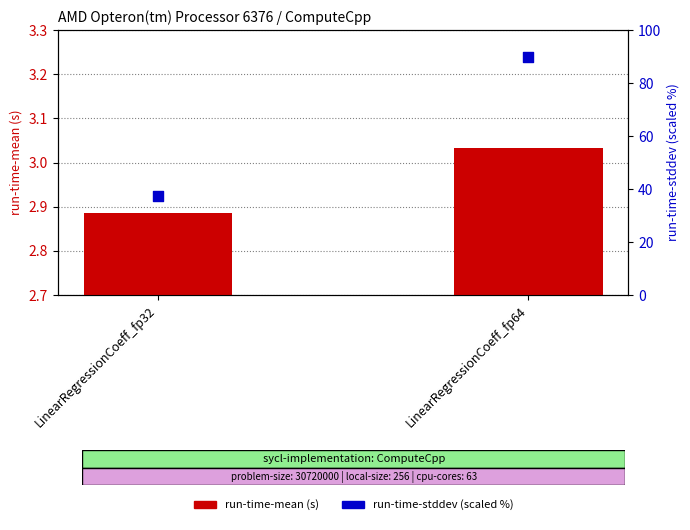

Which series contains the highest Y value?

run-time-stddev (scaled %)